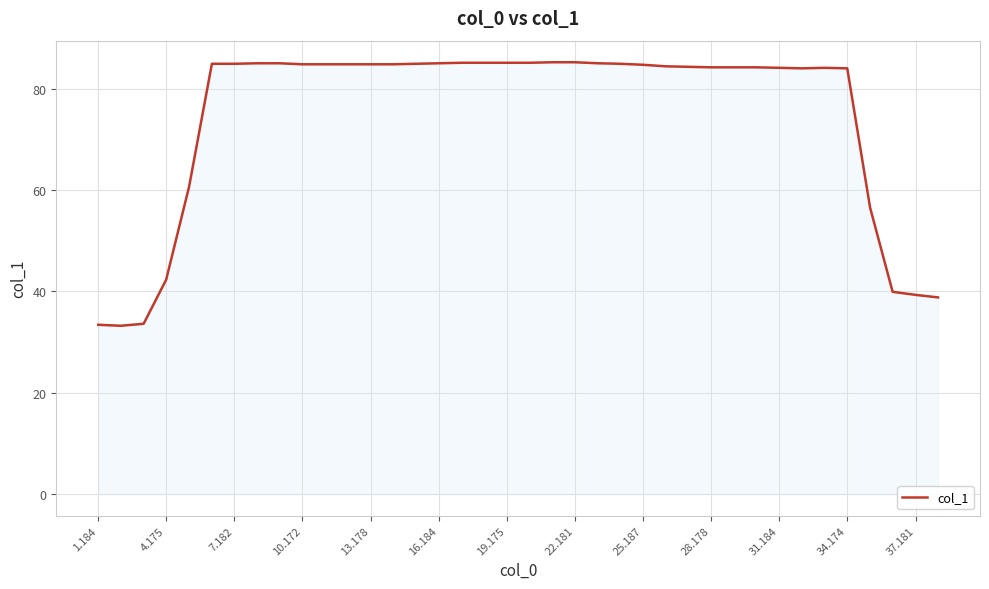

What is the minimum value shown in the chart?

33.2